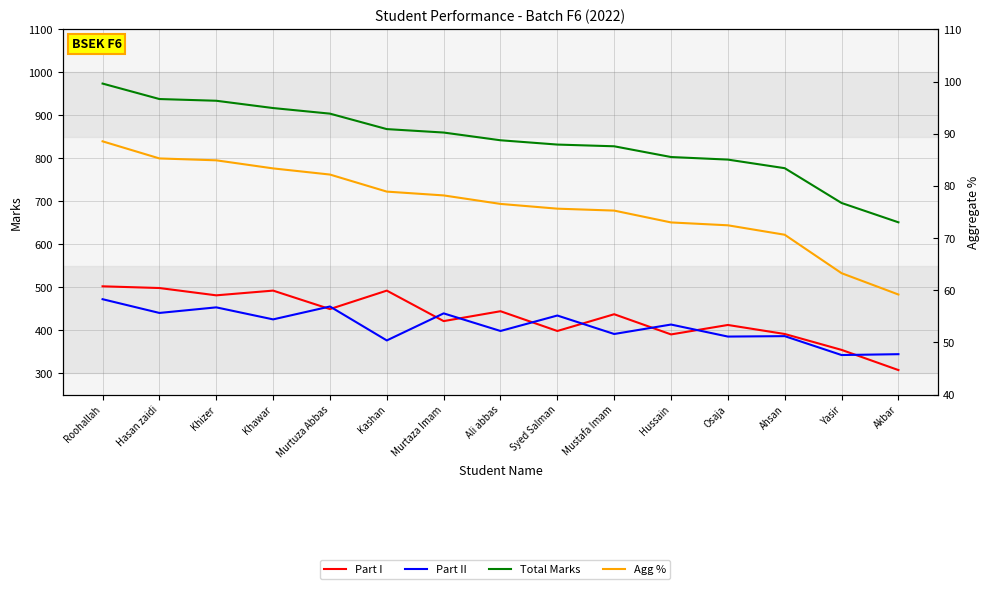

What value does the Total Marks series have at Murtaza Imam?

860.0